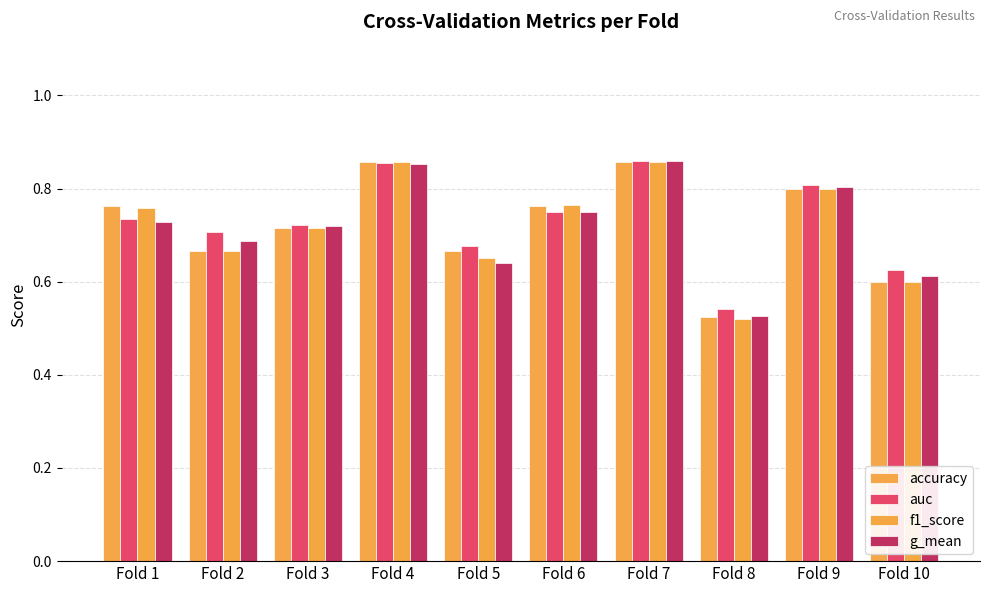

Rank the series by their maximum value, from highest to lowest.

auc, g_mean, accuracy, f1_score